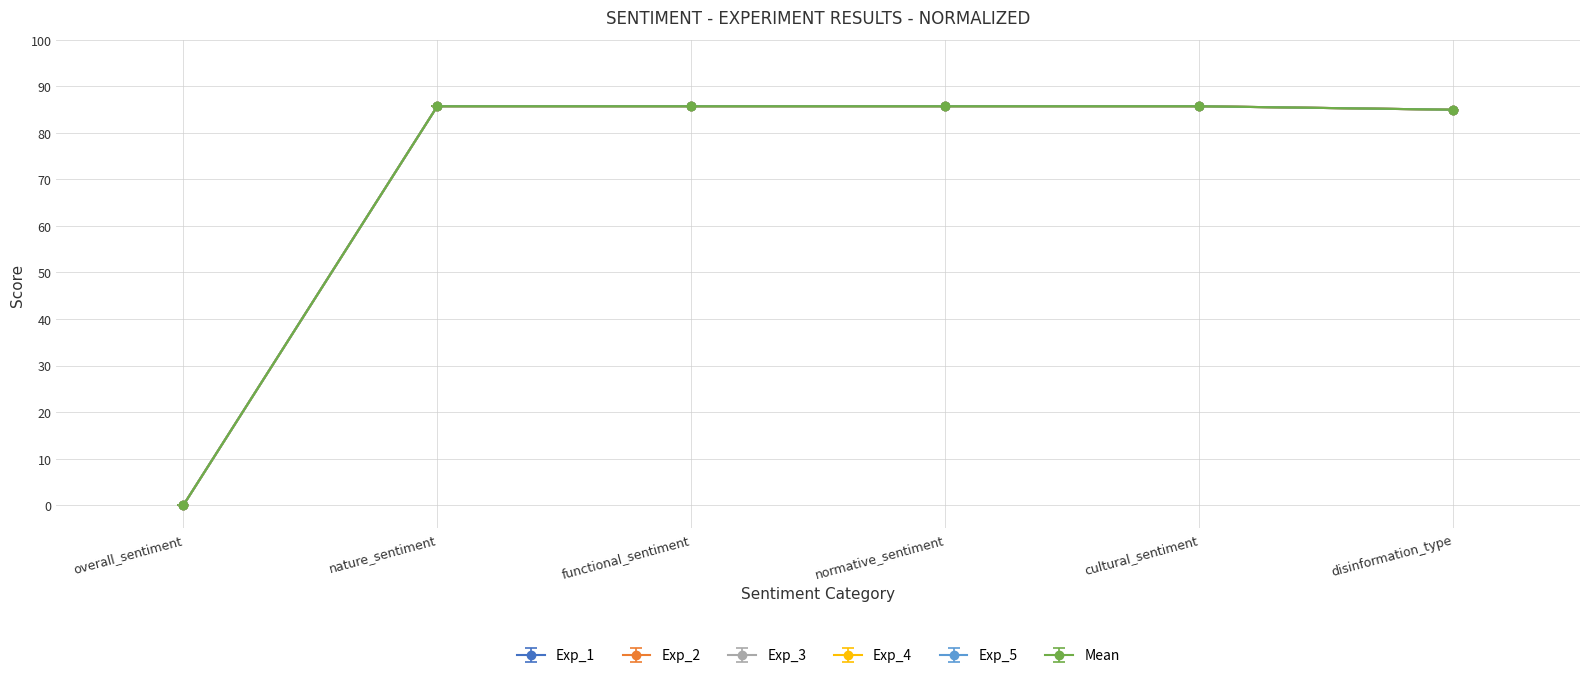

How many positive values does the Exp_3 series have?

5